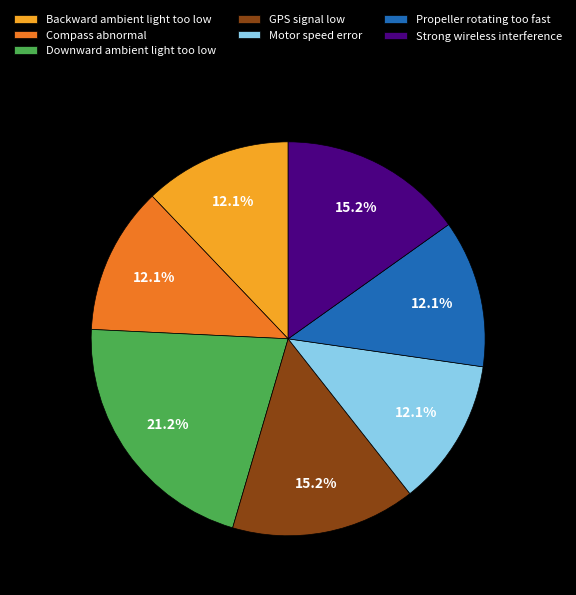

Do Downward ambient light too low and Compass abnormal together represent more than half of the pie?

No